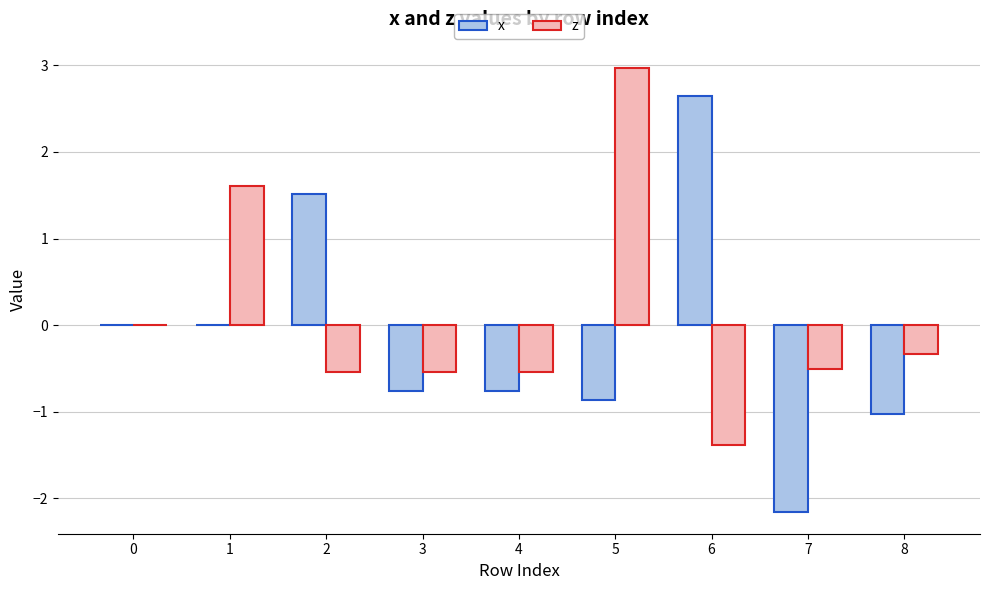

What is the greatest value displayed?

3.0